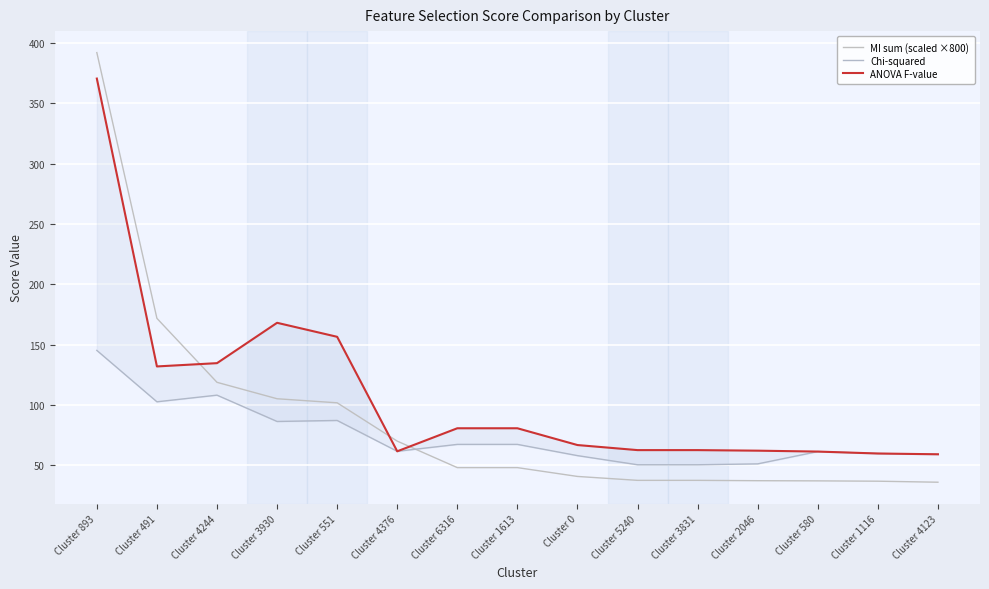

In ANOVA F-value, how many points are lower than both neighbors (excluding endpoints)?

2